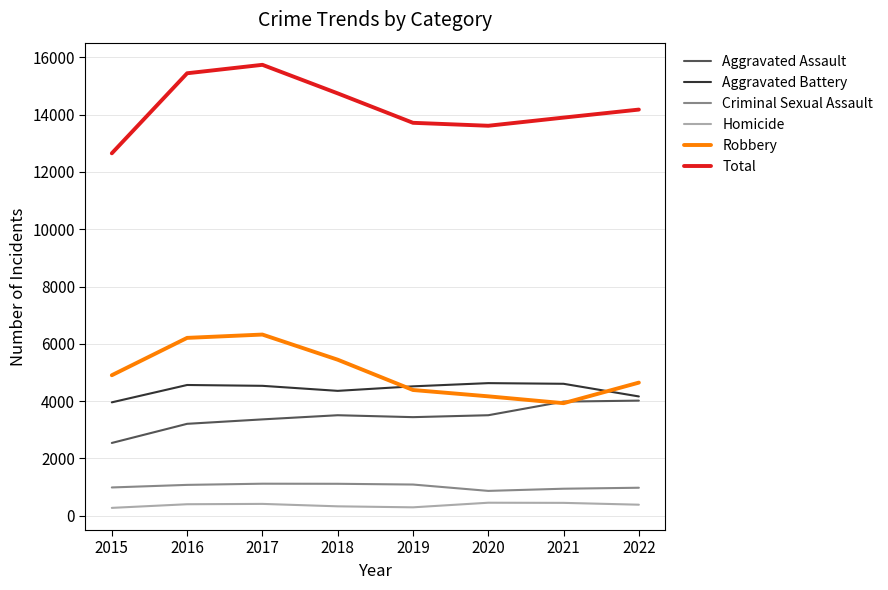

What is the total value across all series at 2020?

27228